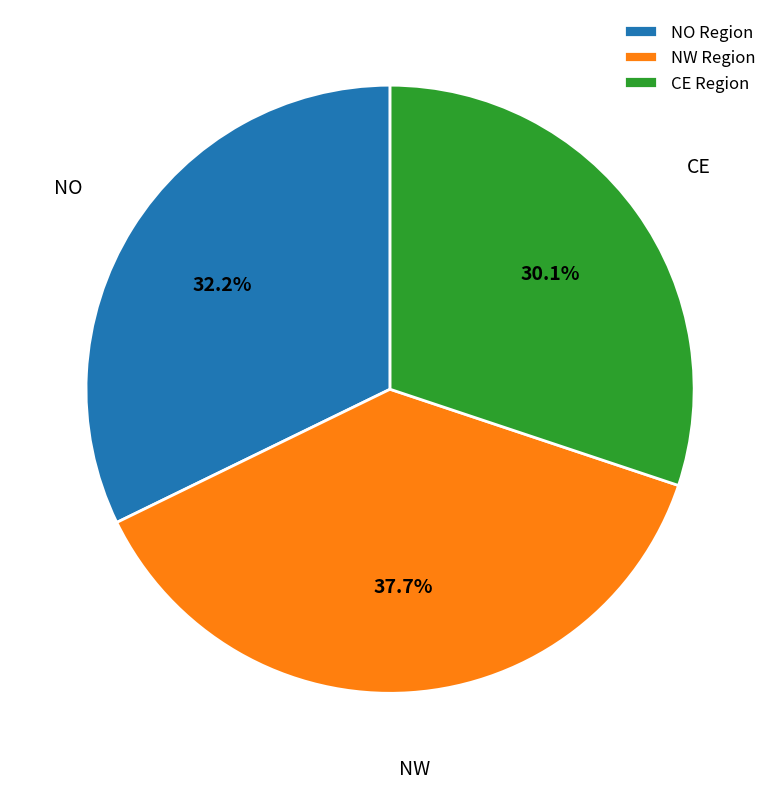

To the nearest percent, what is the average slice percentage?

33%